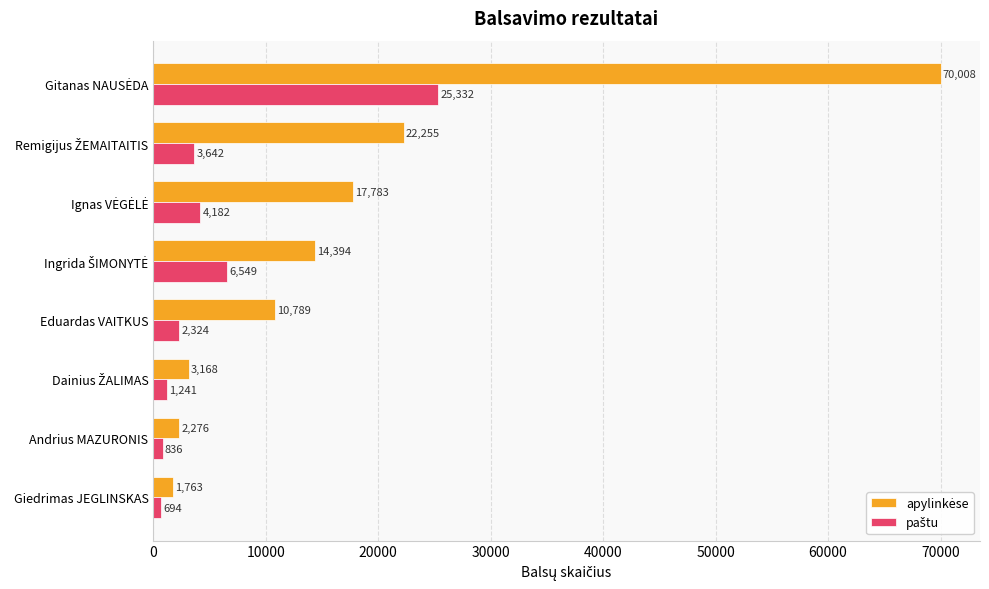

Which label corresponds to the smallest value in the chart?

Giedrimas JEGLINSKAS